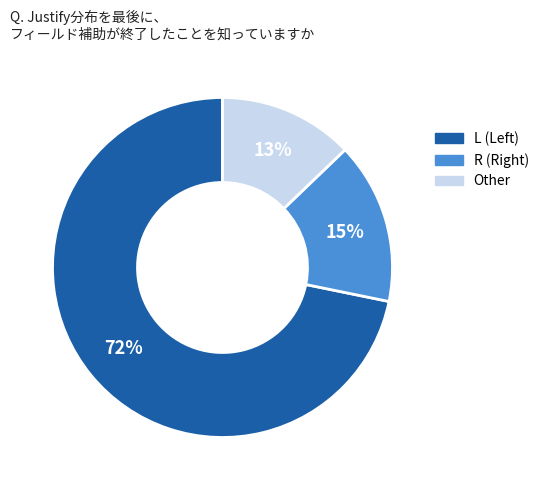

Which slice represents more than half of the pie?

L (Left)